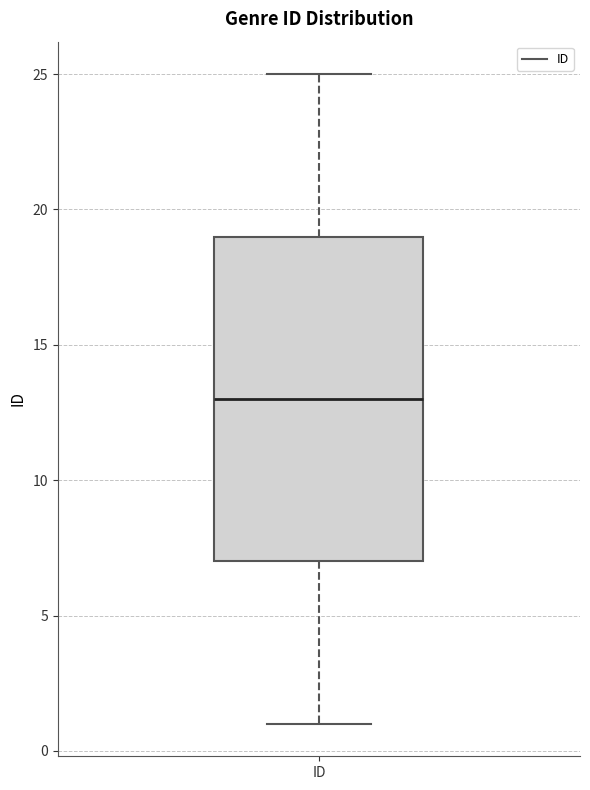

Where does the median line of the box for ID sit on the y-axis? The values are not printed on the chart, so give them approximately, as read against the axis.

13